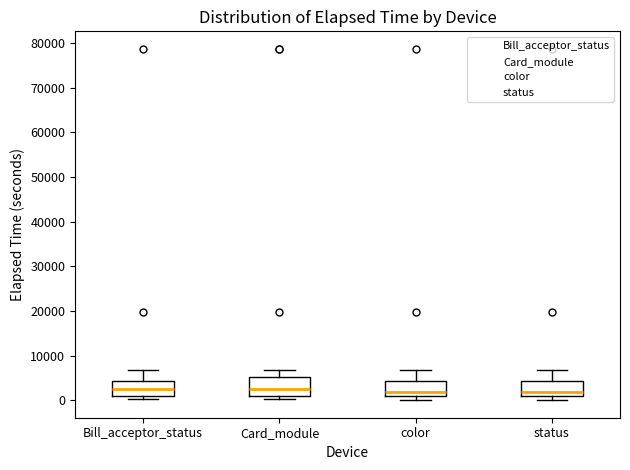

Reading left to right, read every box against the y-axis: the position of its median line, the range the box covers, and the ends of its whiskers. The values are not printed on the chart, so give them approximately, as read against the axis.

Bill_acceptor_status: median 3000, box 1000 to 4000, whiskers 0 to 7000
Card_module: median 3000, box 1000 to 5000, whiskers 0 to 7000
color: median 2000, box 1000 to 4000, whiskers 0 to 7000
status: median 2000, box 1000 to 4000, whiskers 0 to 7000